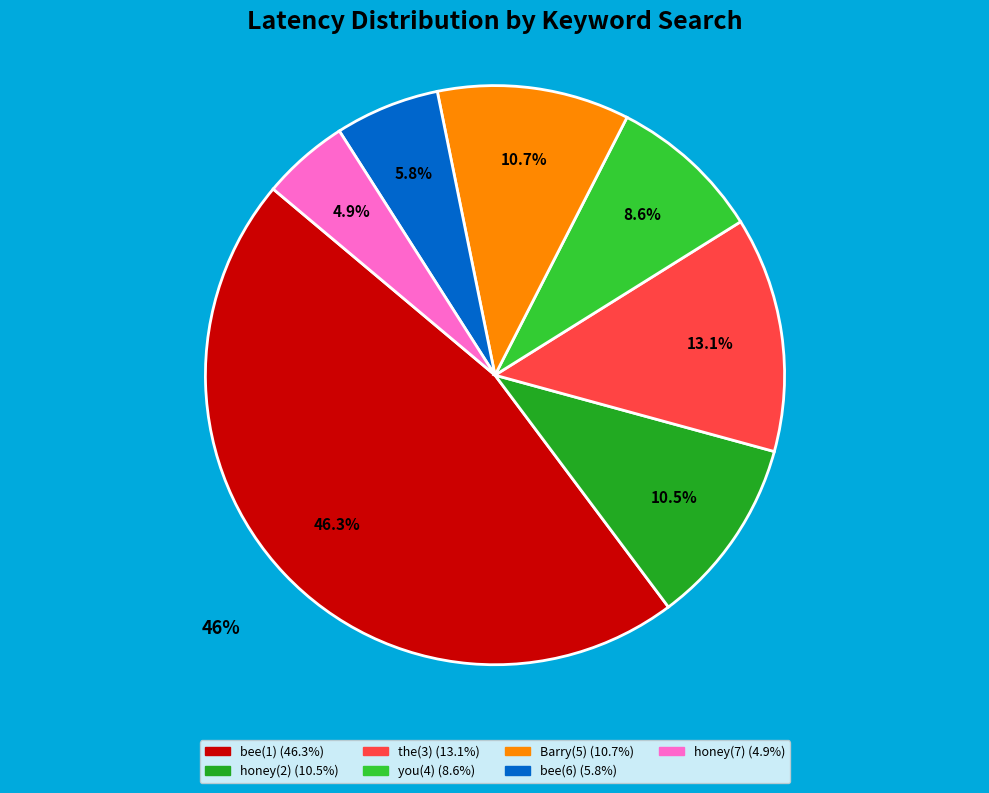

To the nearest percent, what is the difference between the honey(2) and honey(7) slice percentages?

6%